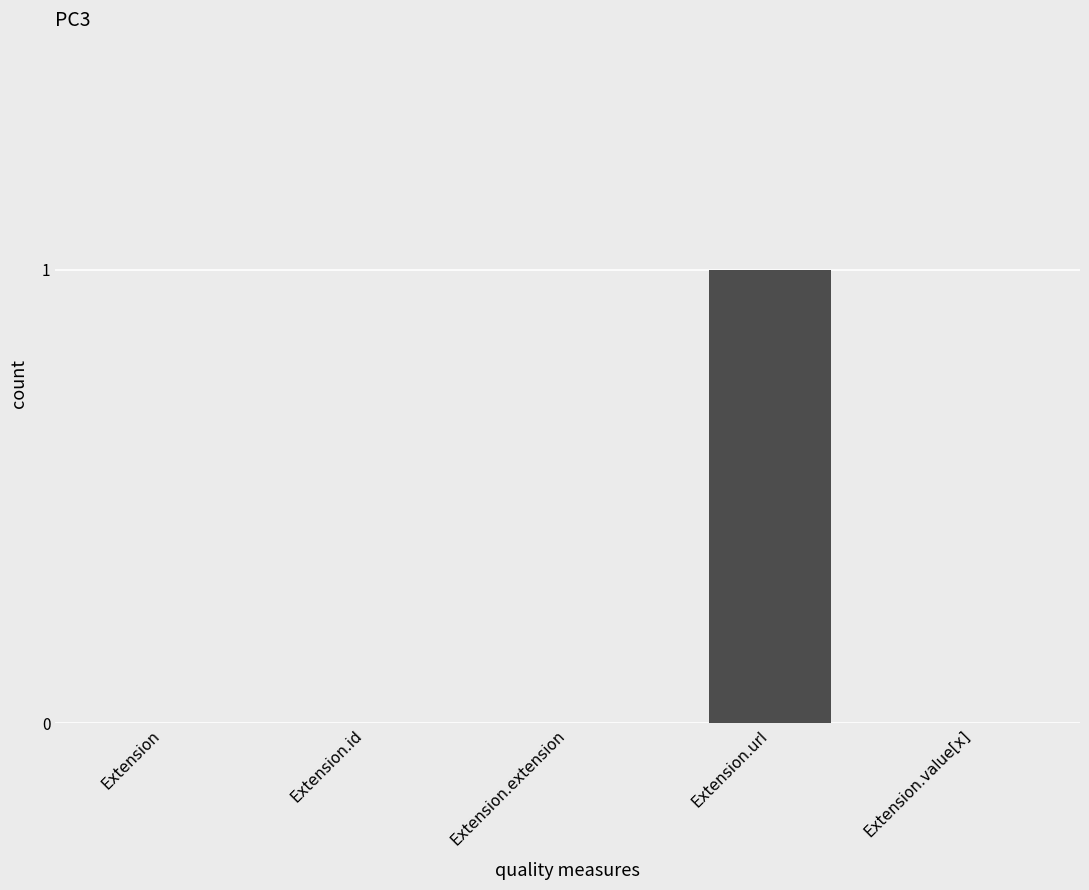

The chart shows a value of 0 at Extension.value[x]. True or false?

True